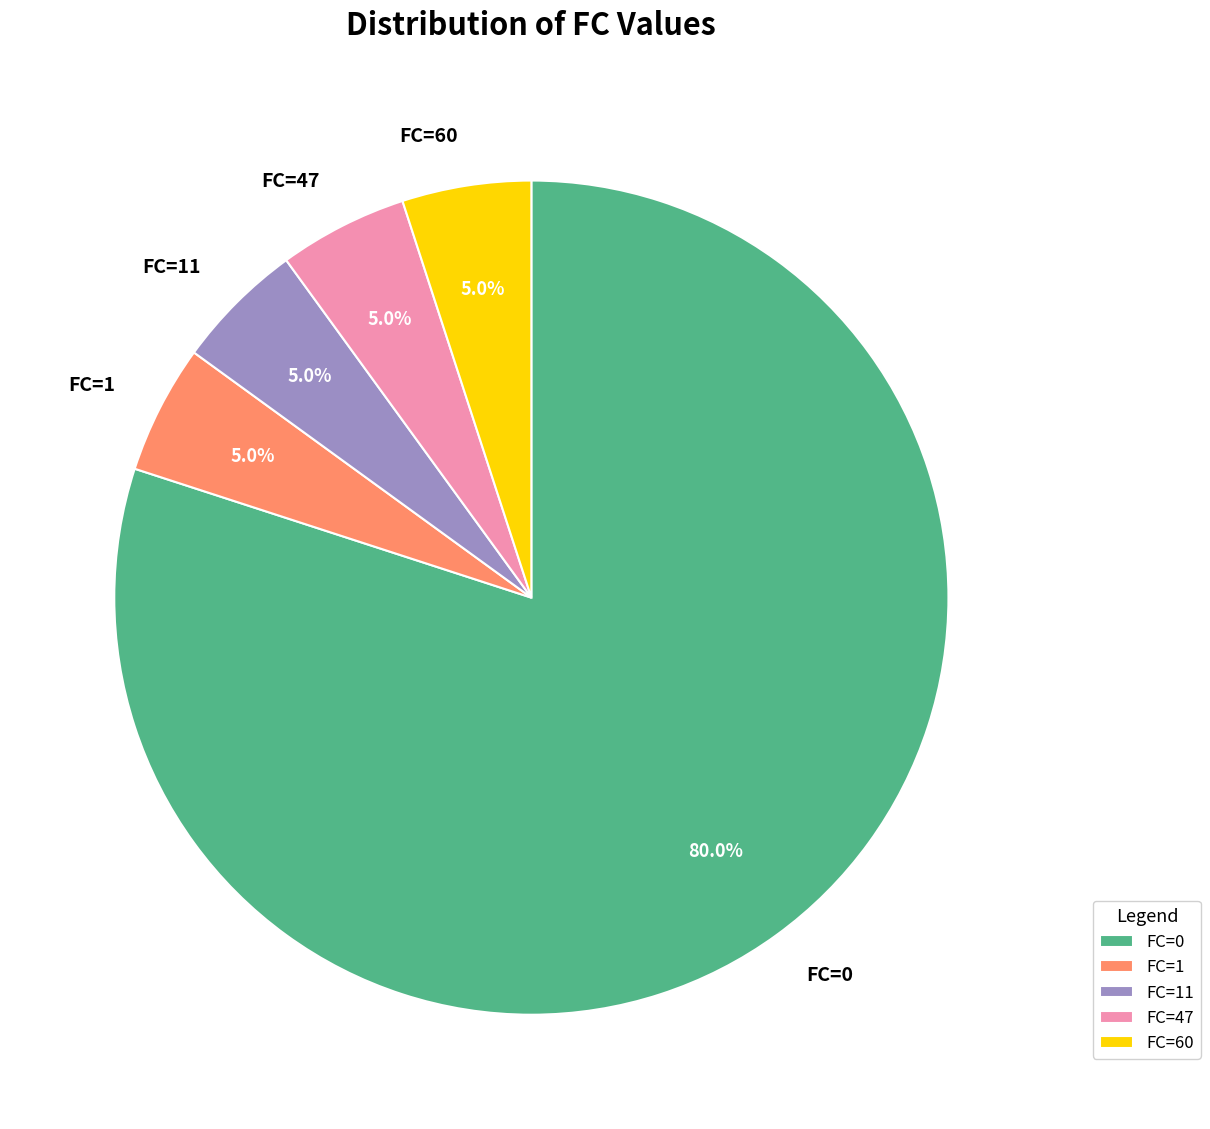

To the nearest percent, what percentage of the pie is FC=0?

80%